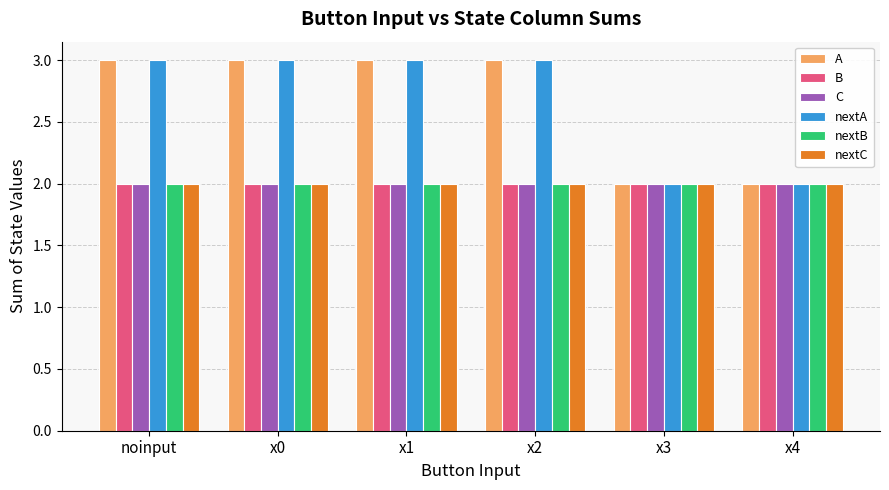

Does the chart contain stacked bars?

No